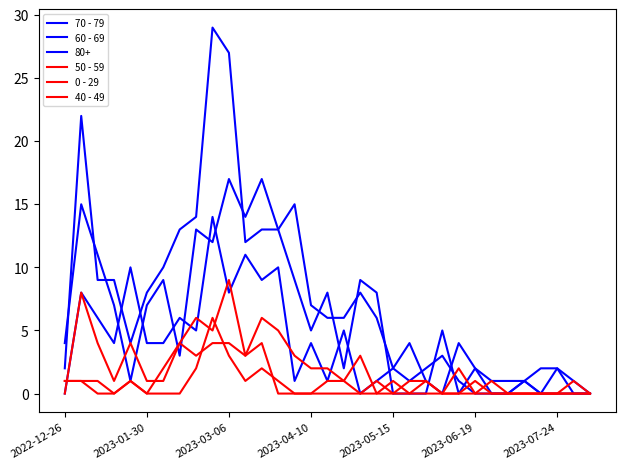

How many lines are shown in the chart?

6